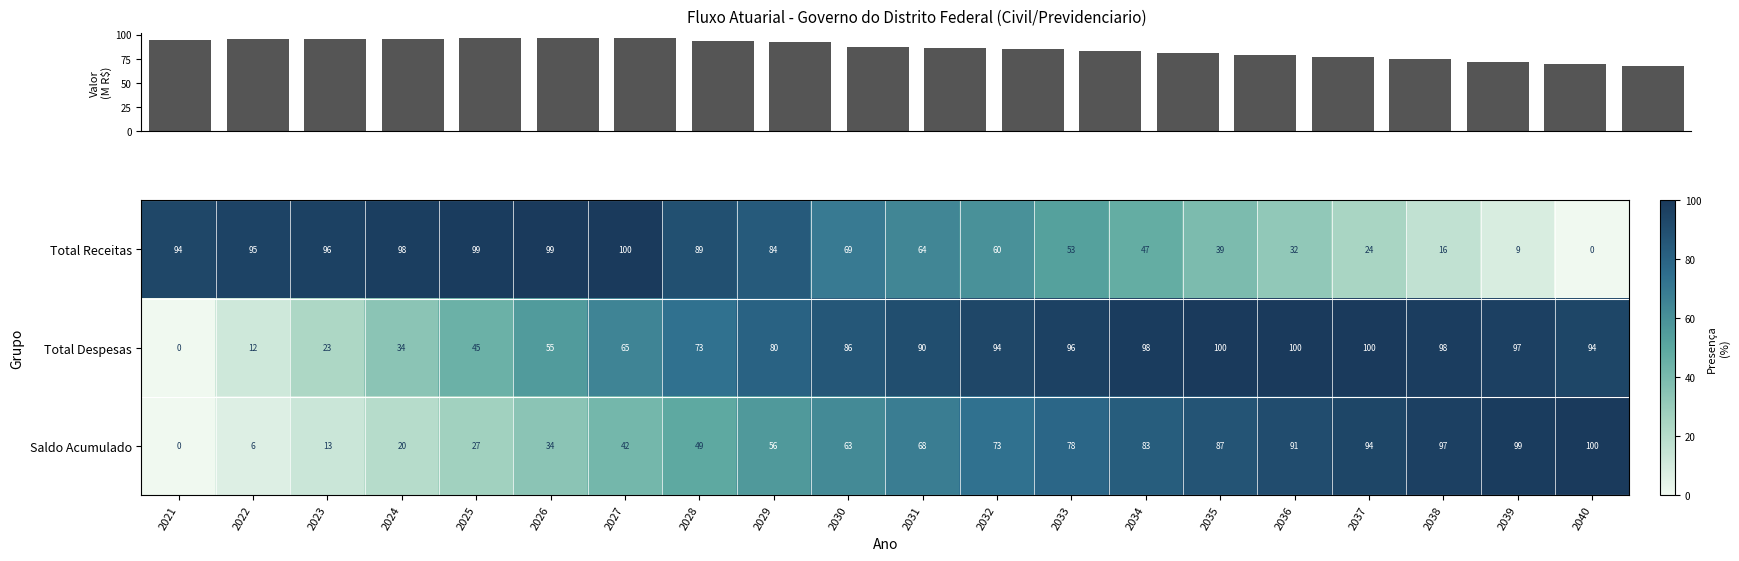

Which category has the highest value in the Total Receitas series?

2027